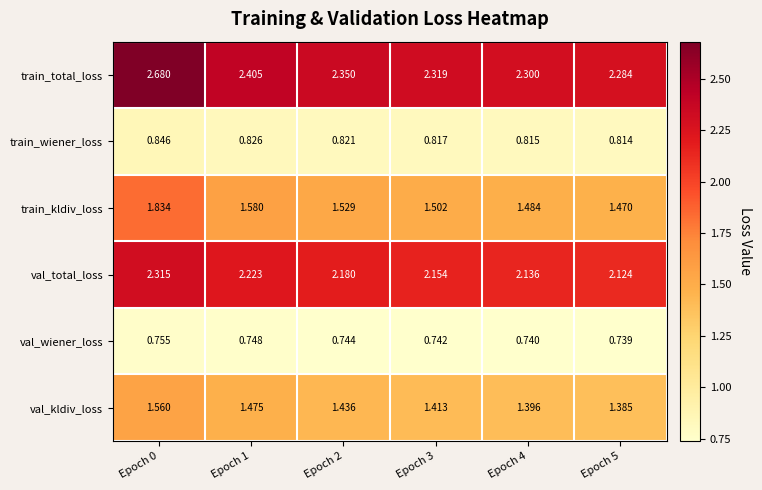

Which series has the widest spread of values?

train_total_loss